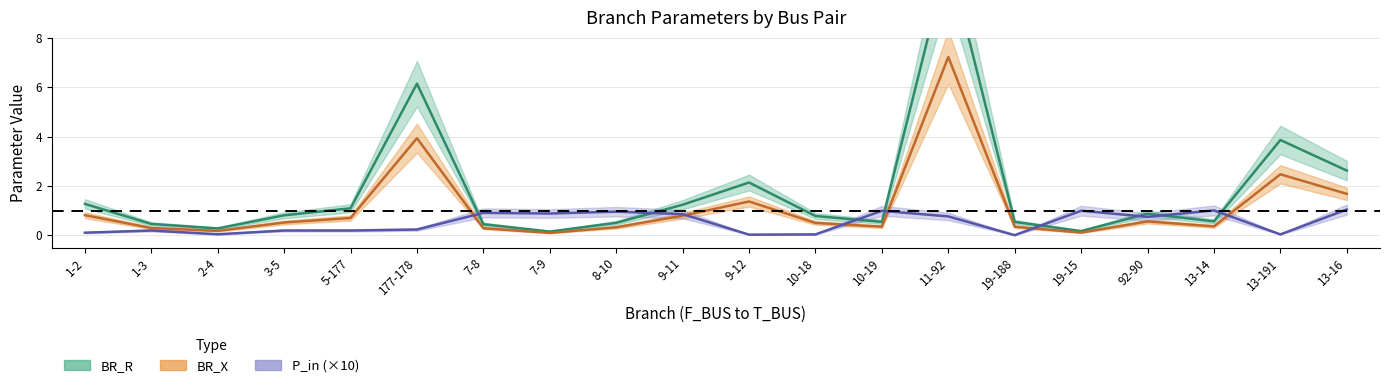

Is it true that BR_X equals 0.9 at 92-90?

True